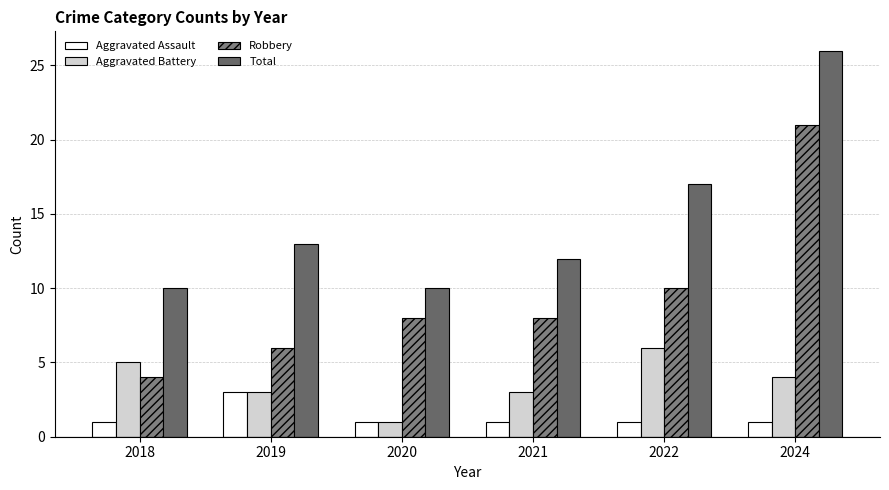

Which series has the largest total across all categories?

Total